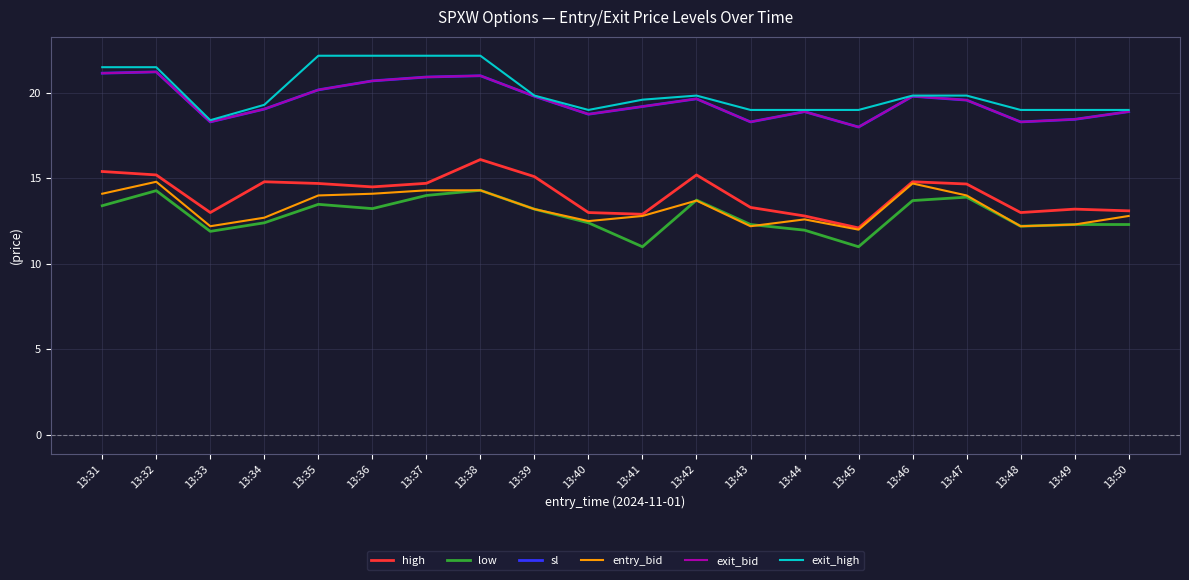

True or false: low and entry_bid cross at least once.

True